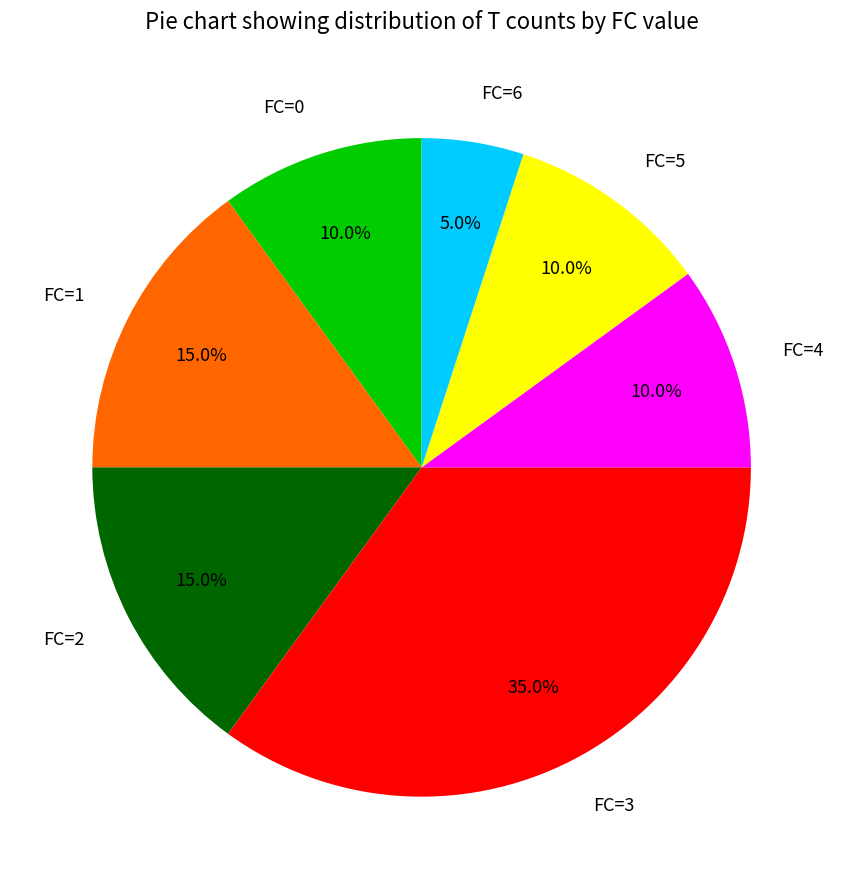

What is the total percentage of FC=1 and FC=6?

20.0%